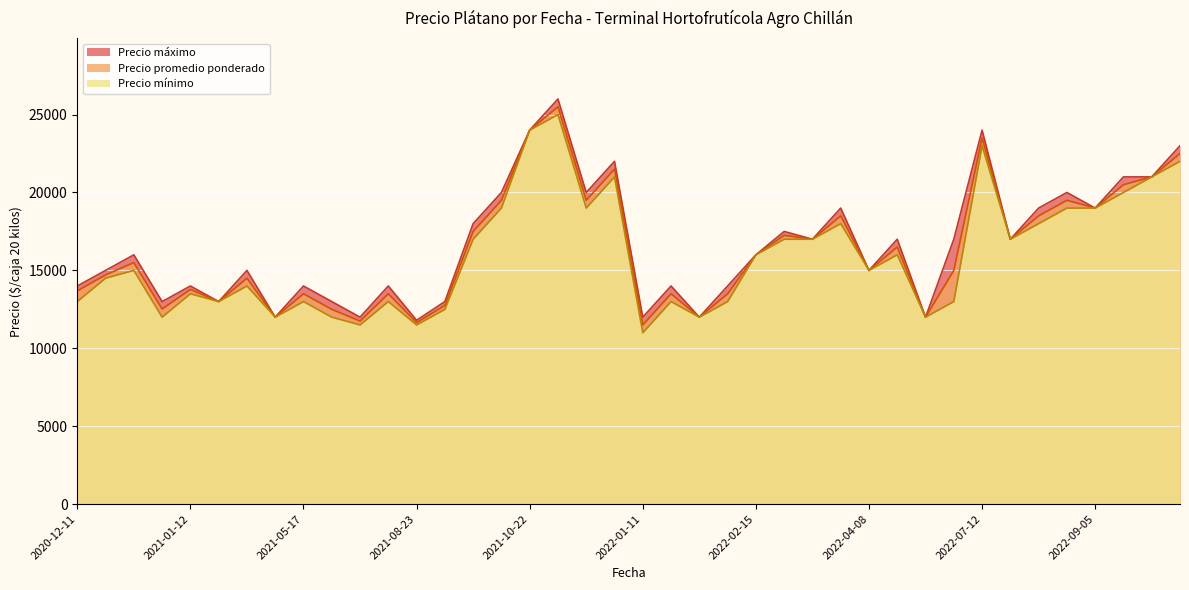

Rank the series by their maximum value, from highest to lowest.

Precio máximo, Precio promedio ponderado, Precio mínimo